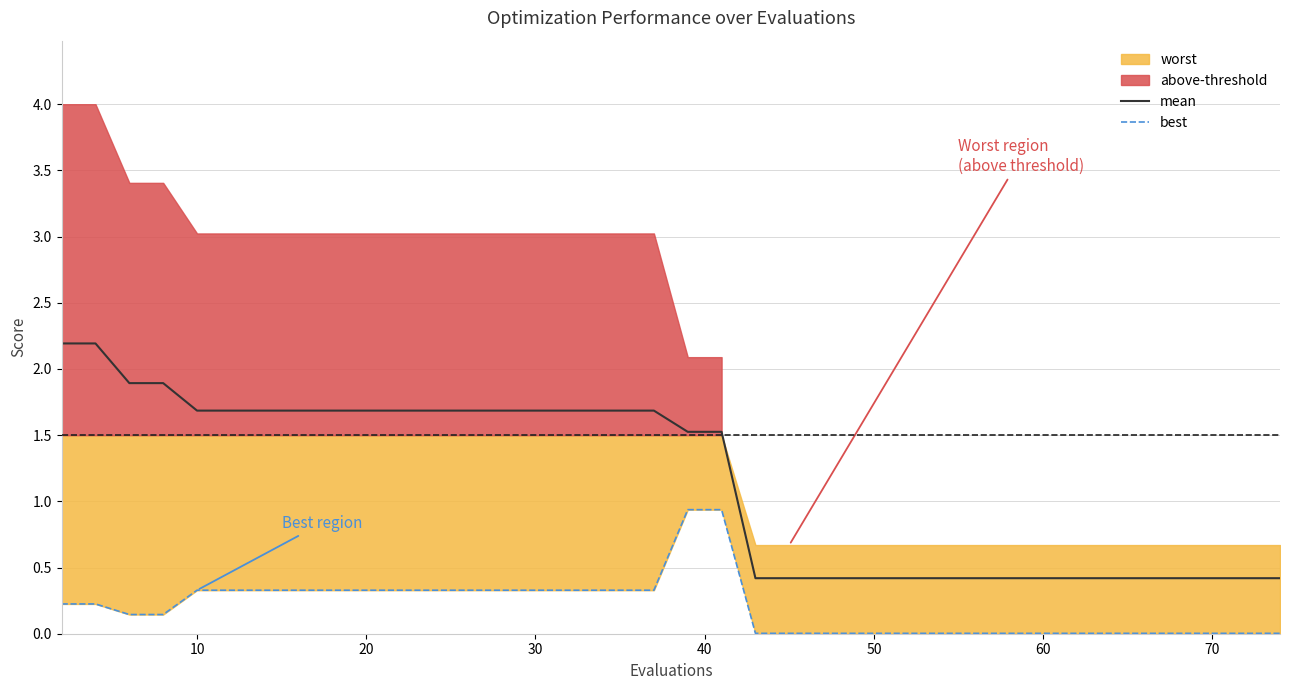

How many lines are shown in the chart?

2